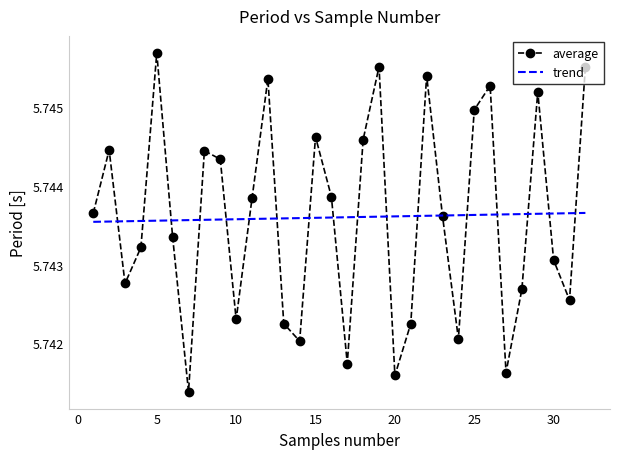

Which series has the widest spread of values?

average